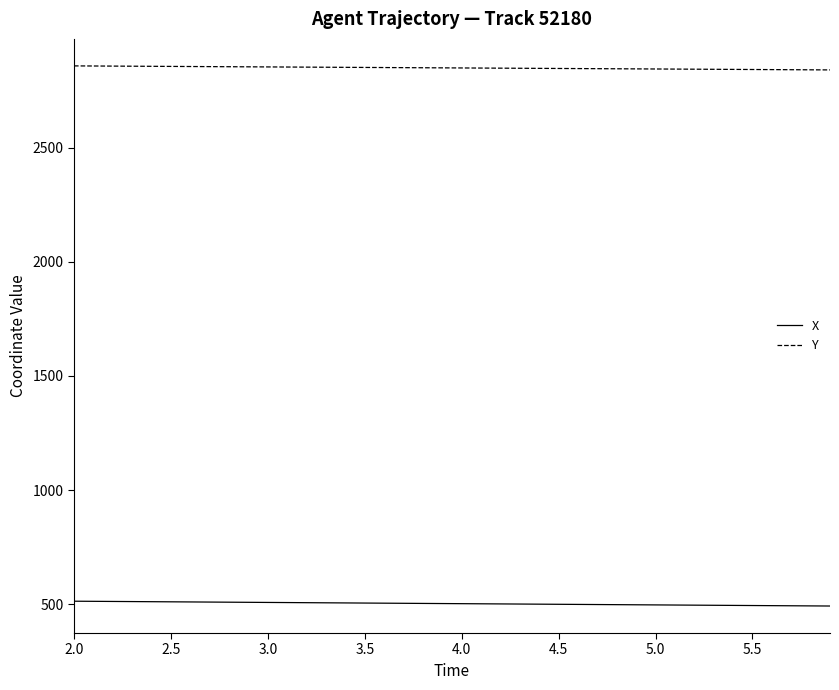

True or false: X and Y intersect in this chart.

False